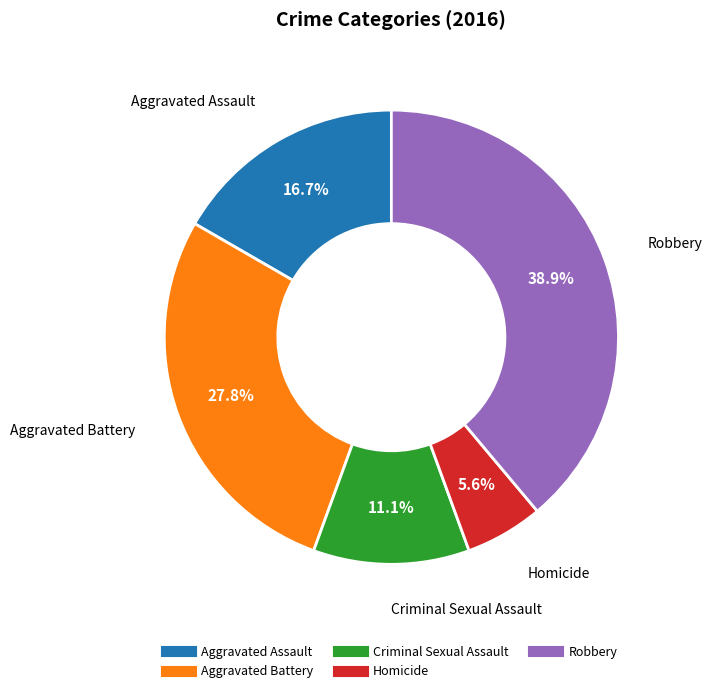

What is the smallest slice in the pie chart?

Homicide